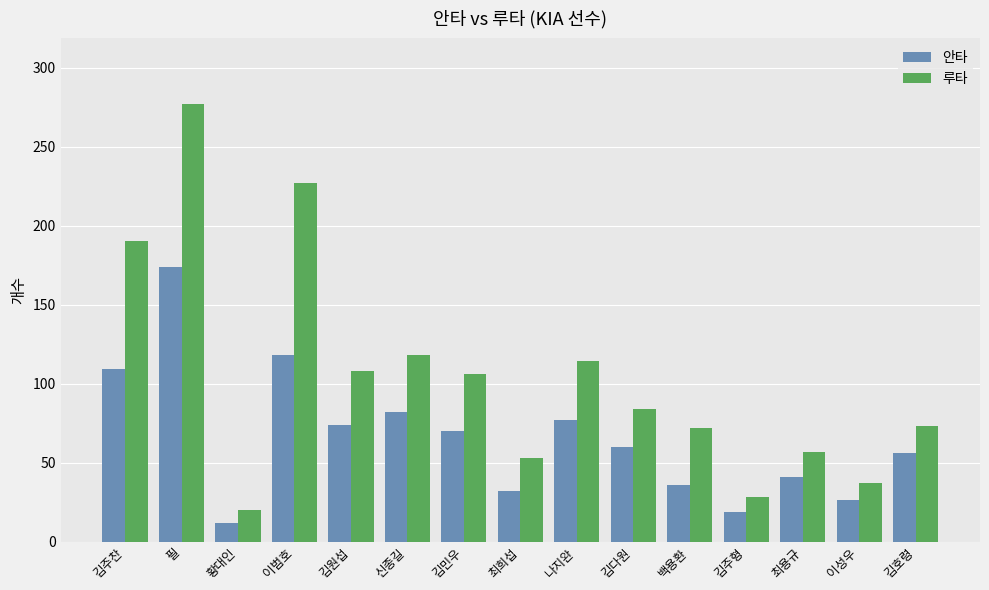

What are all the series names shown in the legend?

안타, 루타